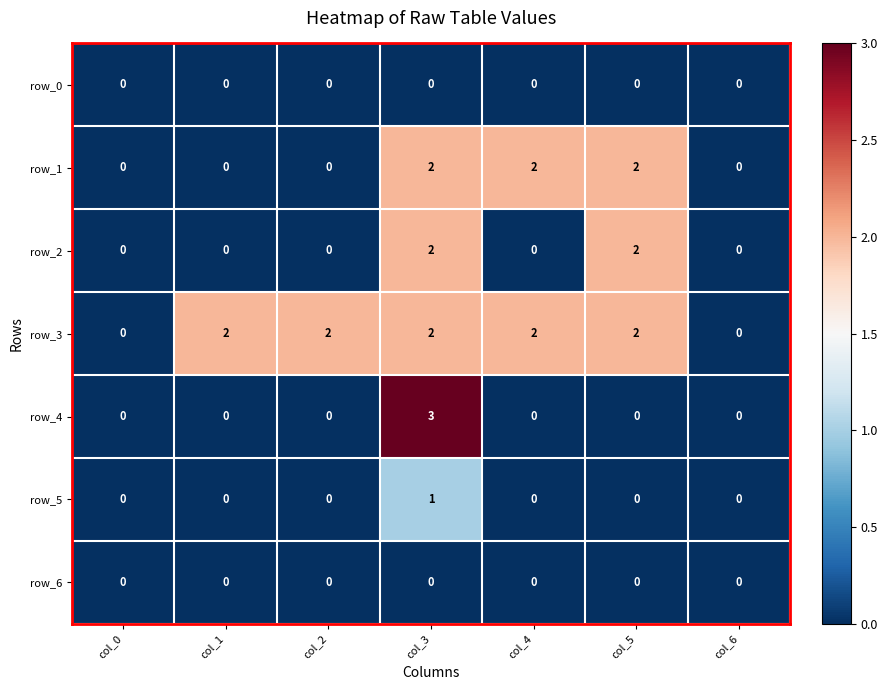

Which series has the largest range (max minus min)?

row_4